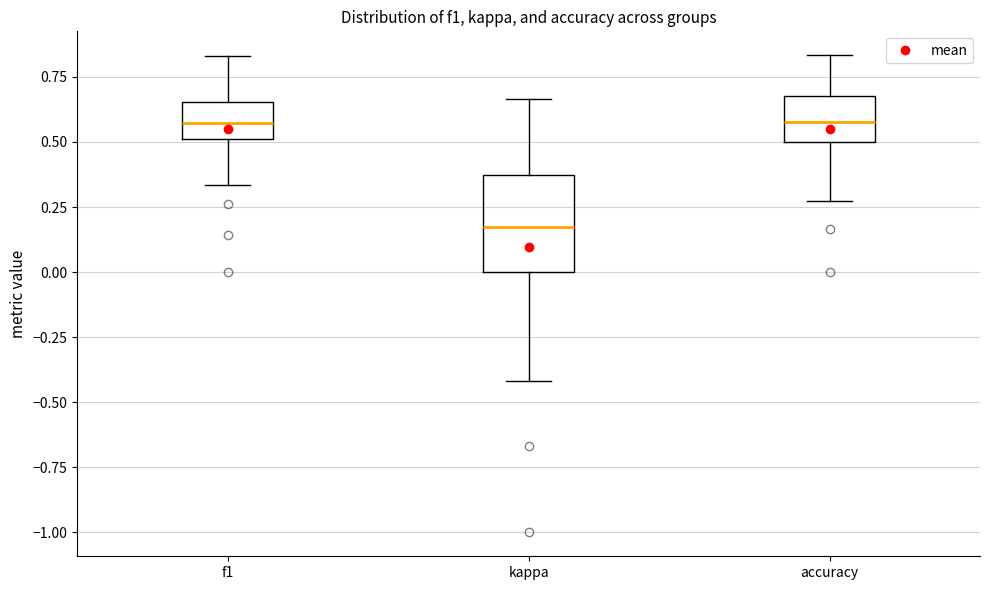

Comparing the boxes themselves (not the whiskers), which one is the tallest?

kappa